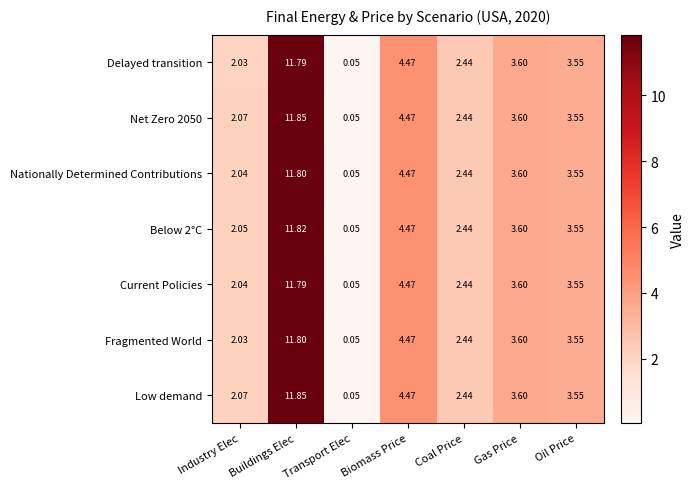

At which category is the sum across all series the highest?

Buildings Elec